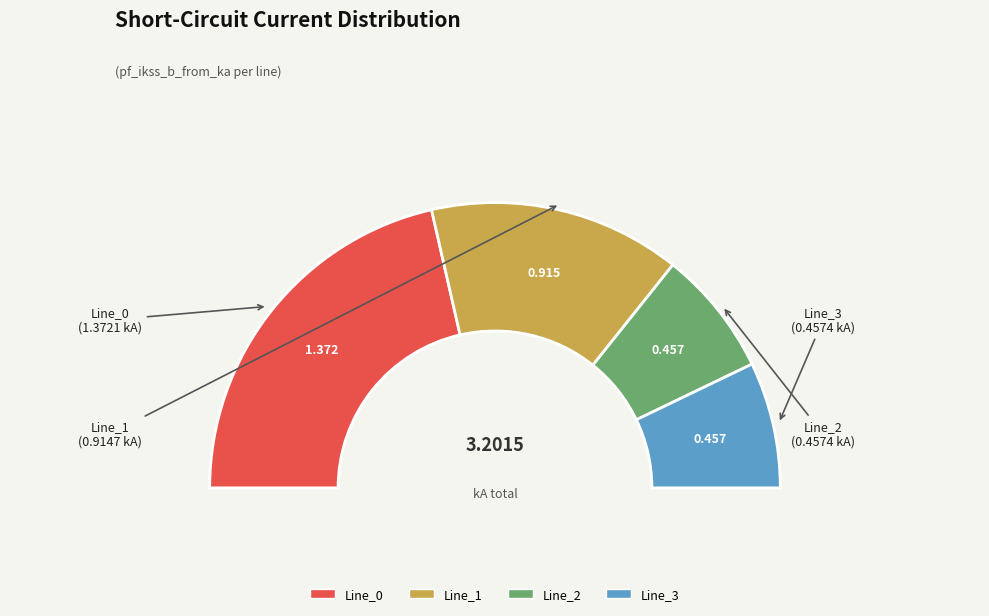

To the nearest percent, what portion does Line_2 represent?

14%